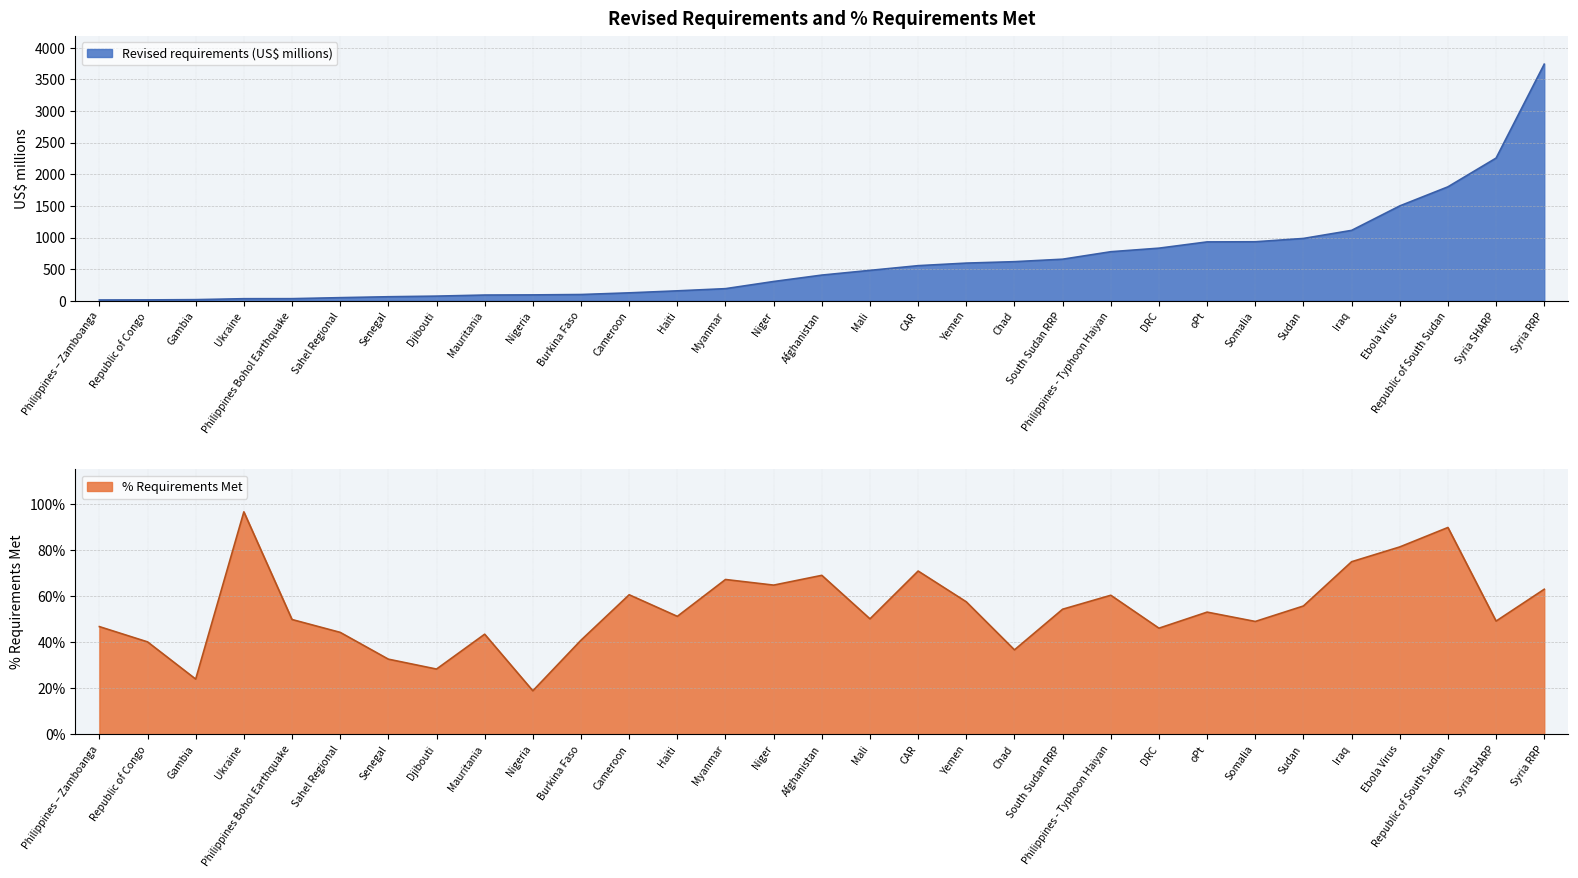

What is the difference between the maximum and minimum values in the % Requirements Met series?

0.8